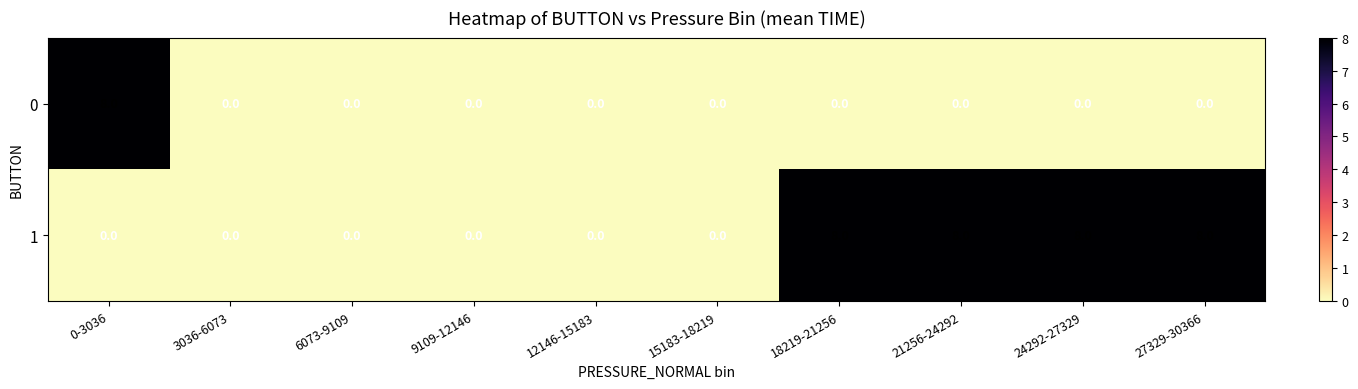

What is the difference between the maximum and minimum values in the 0 series?

8